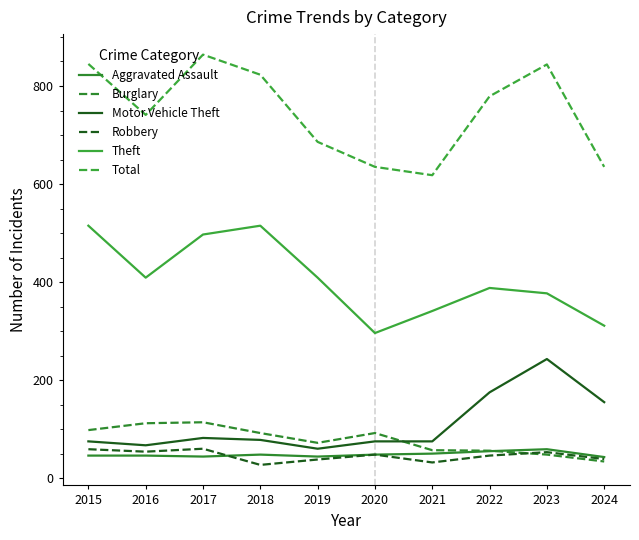

What is the difference between the maximum and minimum values in the Total series?

246